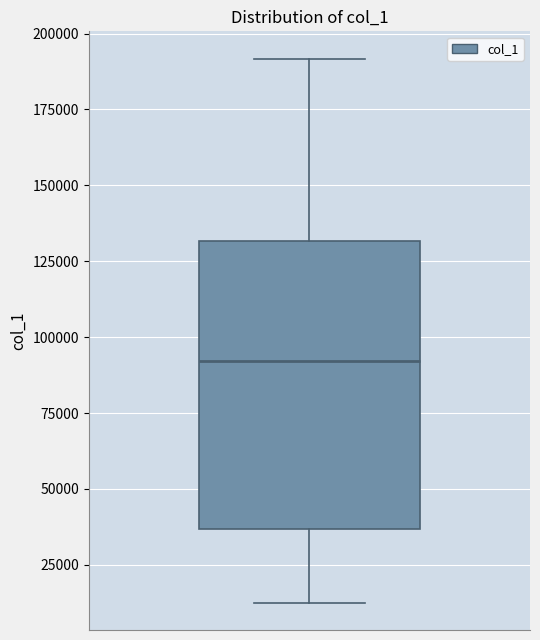

Read this box plot against the y-axis: the position of the median line, the range covered by the box, and the ends of both whiskers. The values are not printed on the chart, so give them approximately, as read against the axis.

median 90000, box 35000 to 130000, whiskers 10000 to 190000